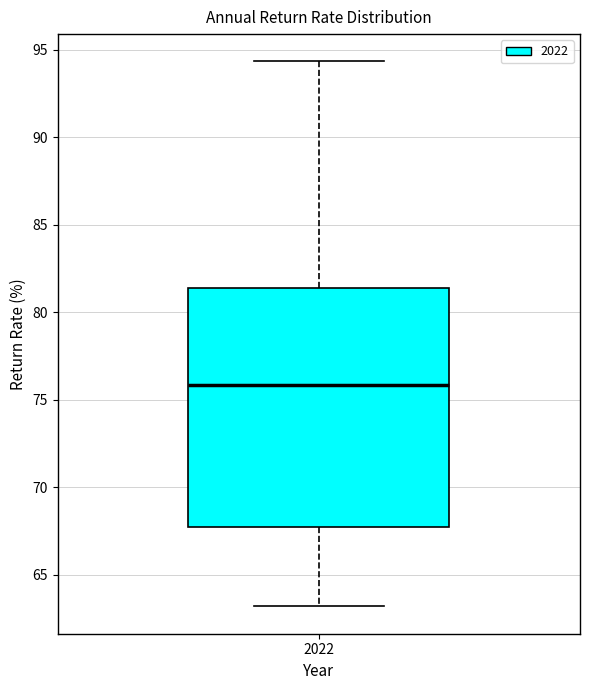

Transcribe this box plot: give where the median line is, the range the box spans, and where the two whiskers end, as read against the y-axis. The values are not printed on the chart, so give them approximately, as read against the axis.

median 76.0, box 67.5 to 81.5, whiskers 63.0 to 94.5